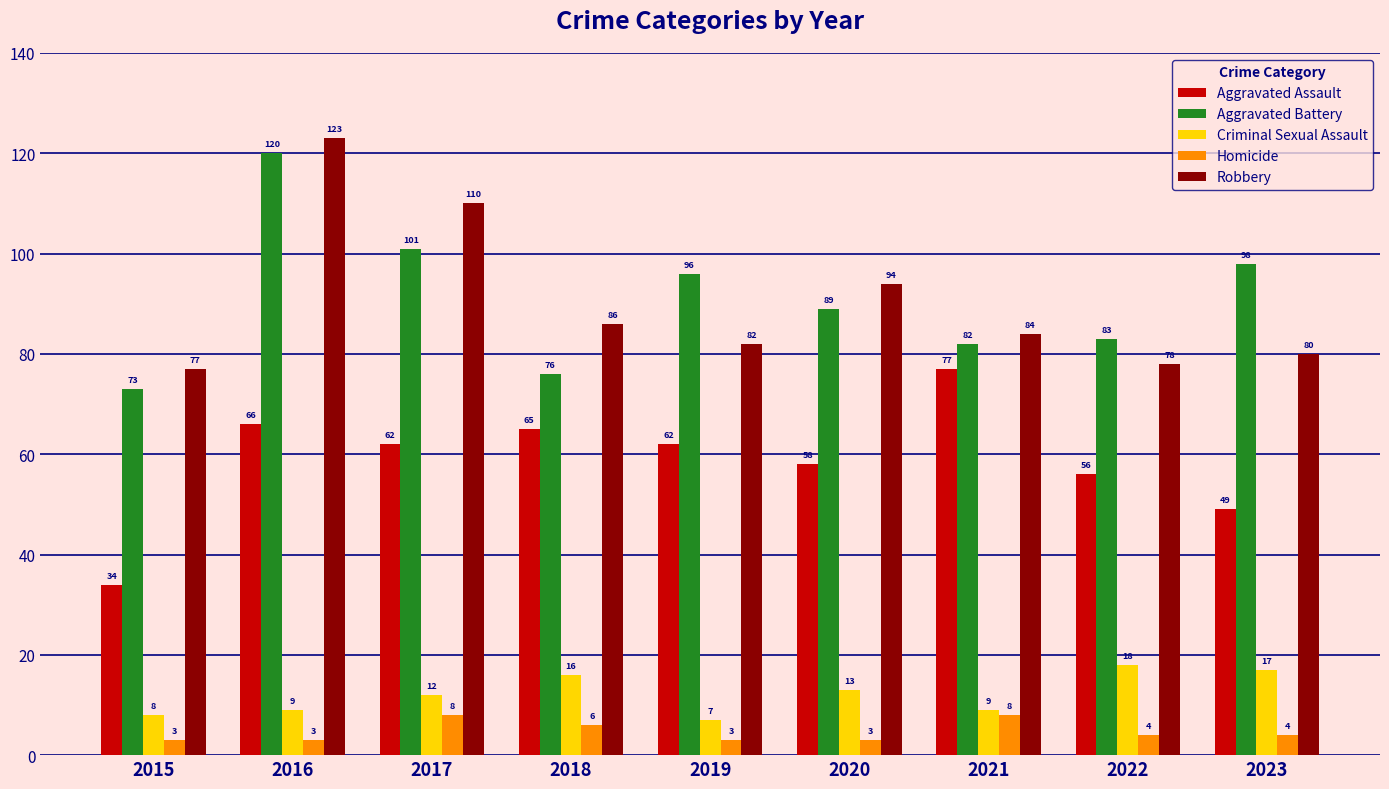

Which series has the largest total across all categories?

Aggravated Battery